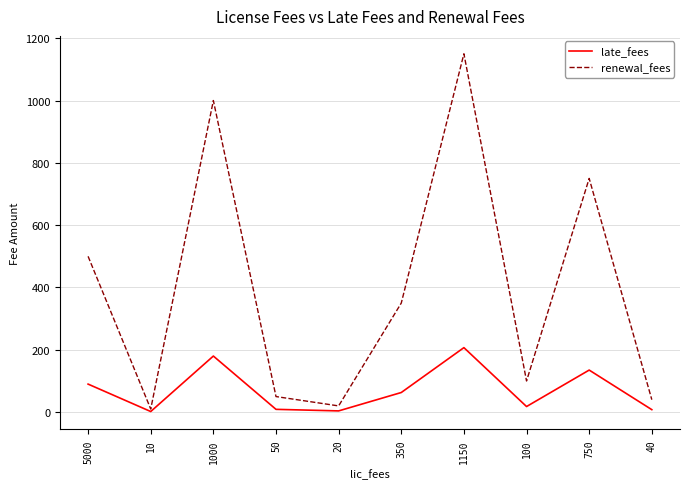

What is the maximum value for late_fees?

207